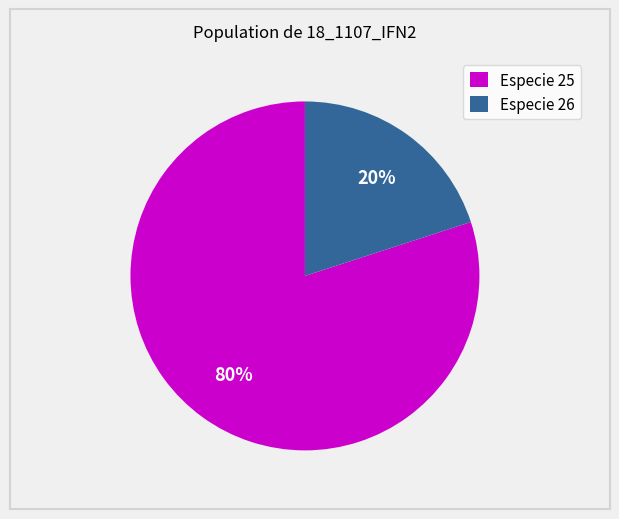

Is the sum of Especie 26 and Especie 25 greater than half?

Yes